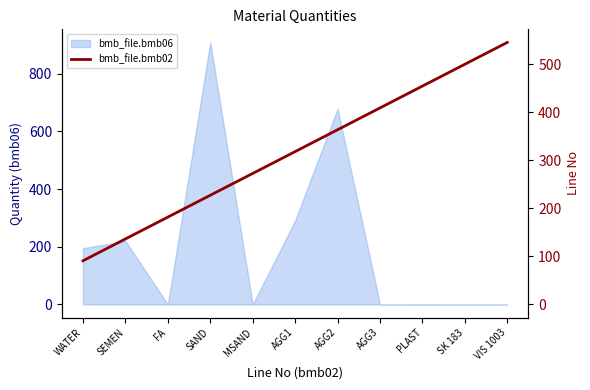

Reading right to left, extract all data points from this chart.

545.4	499.9	454.5	409.1	363.6	318.1	272.7	227.2	181.8	136.3	90.9